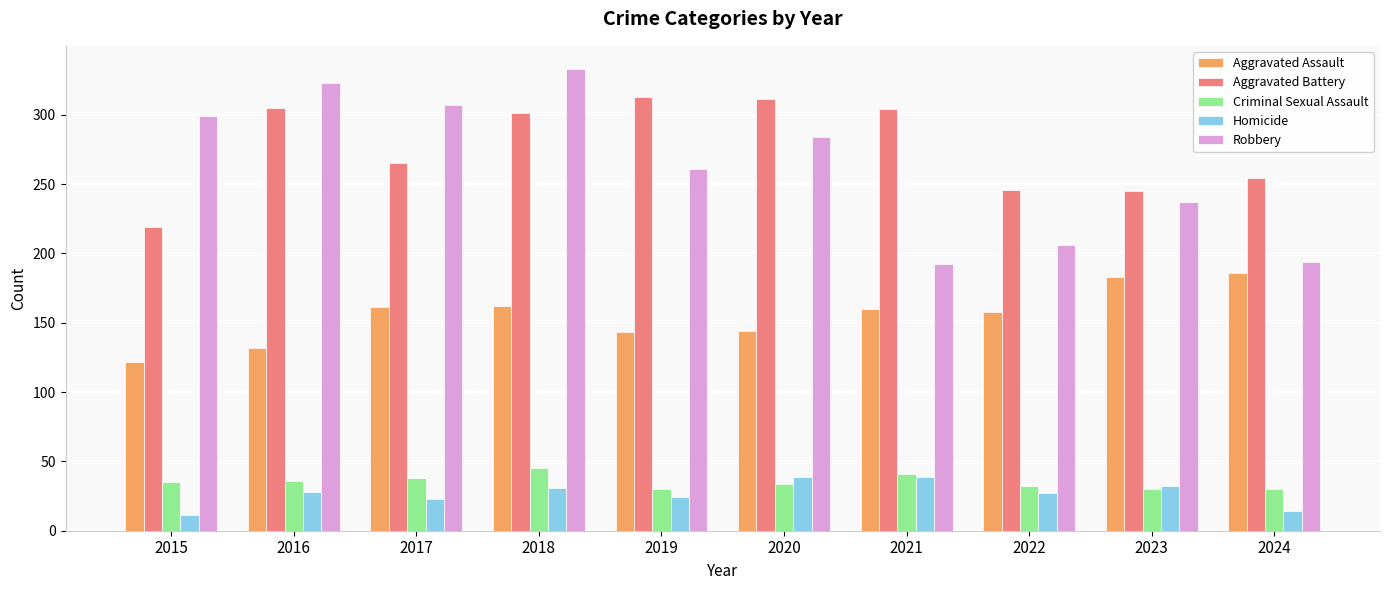

What is the difference between the Aggravated Assault values at 2020 and 2016?

12